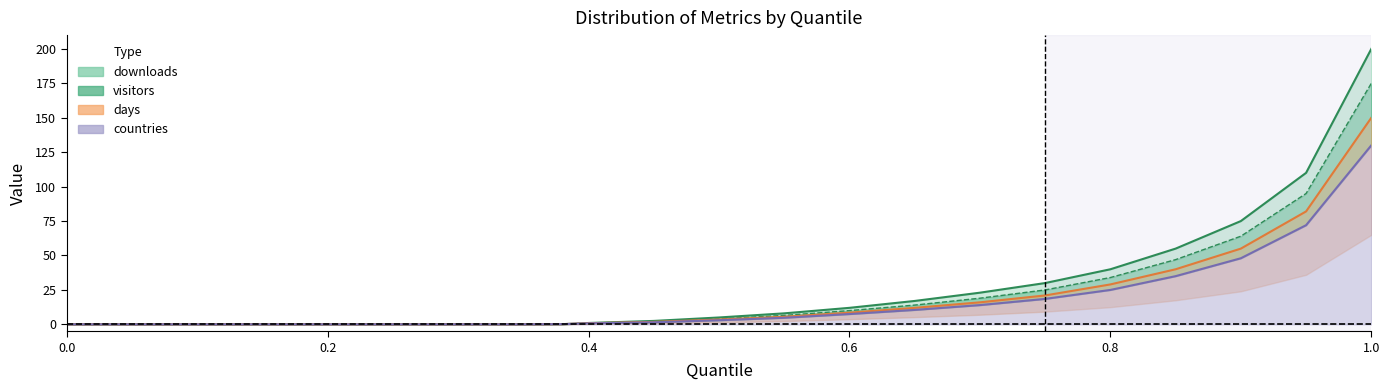

True or false: visitors and downloads cross at least once.

False